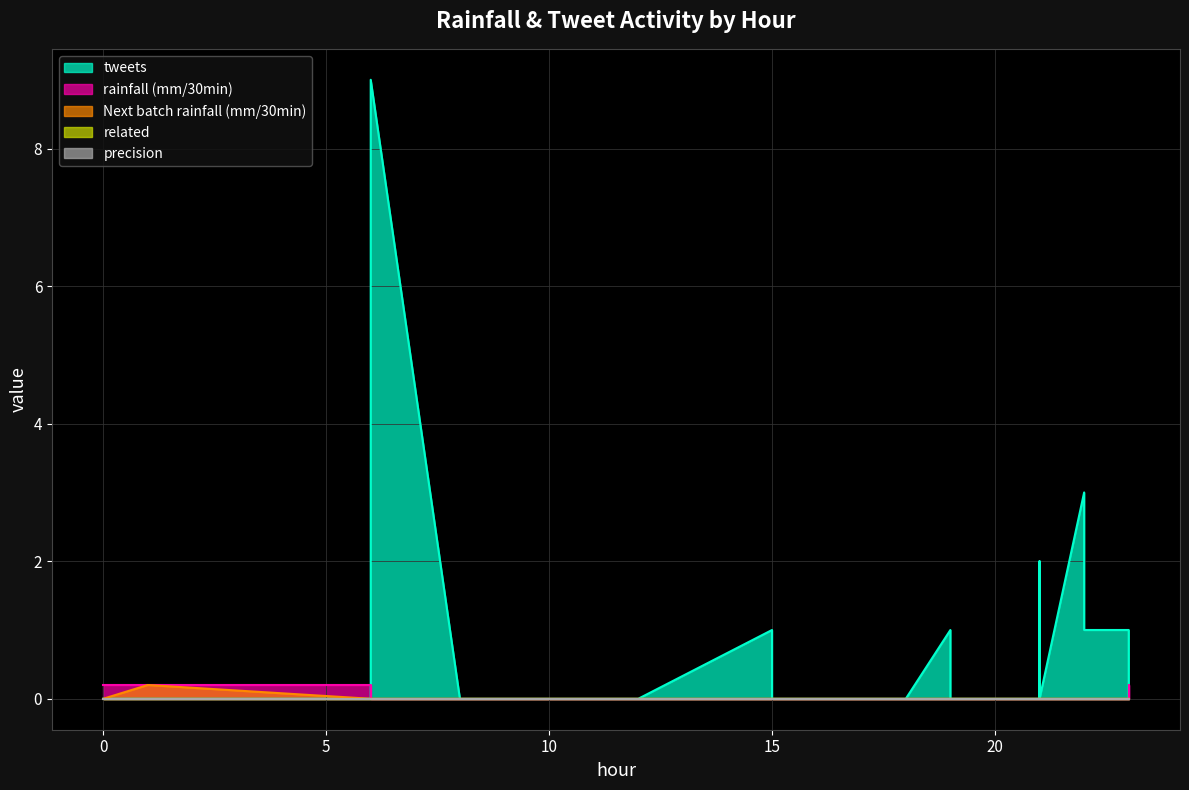

How many series are shown in this chart?

5